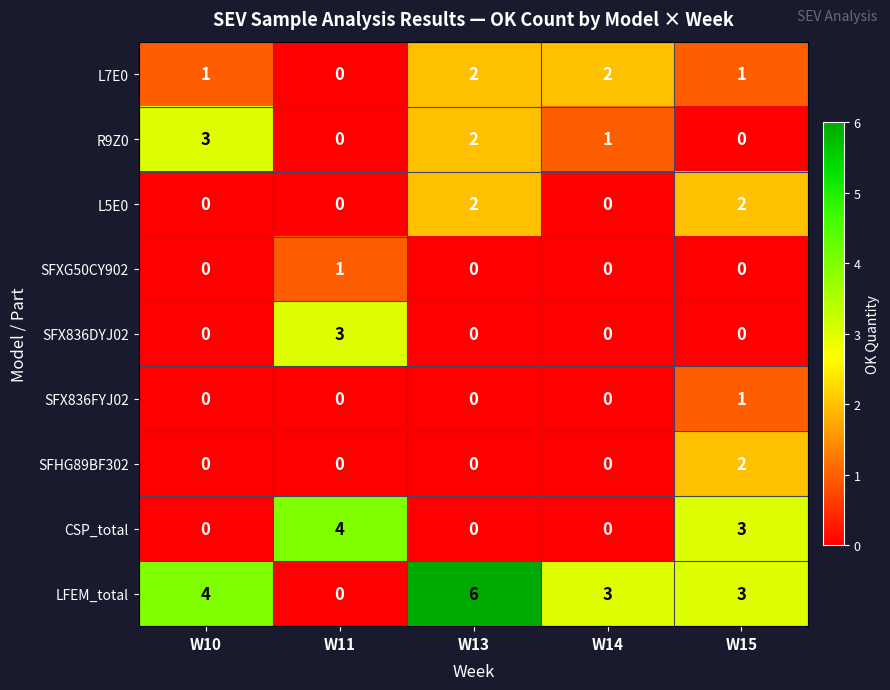

What is the maximum value for CSP_total?

4